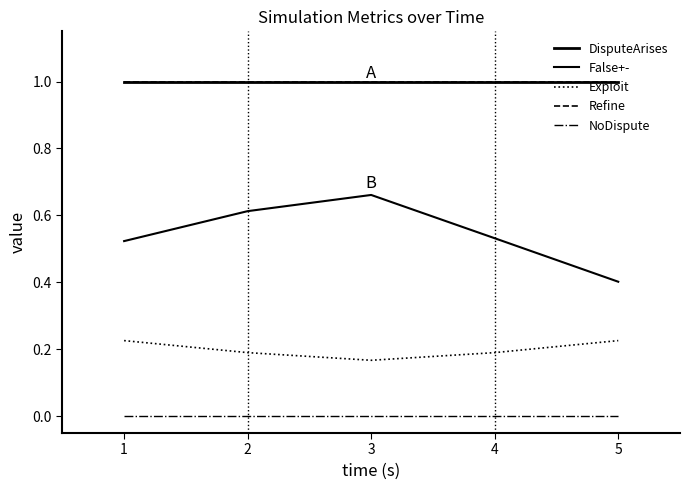

How many lines are shown in the chart?

5